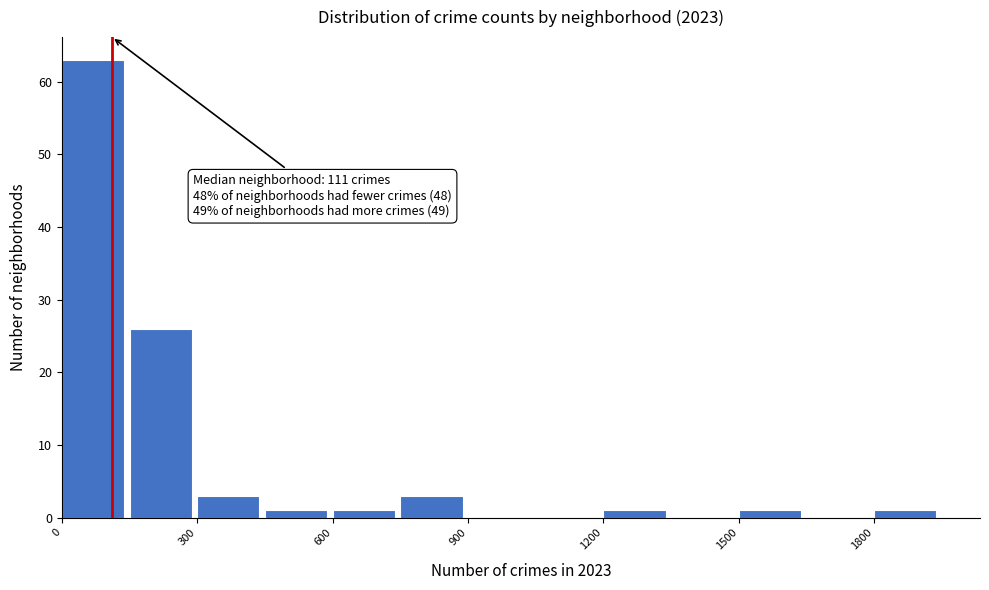

Around what value on the x-axis is the tallest bar? Give the approximate position of its centre, as read against the axis.

50